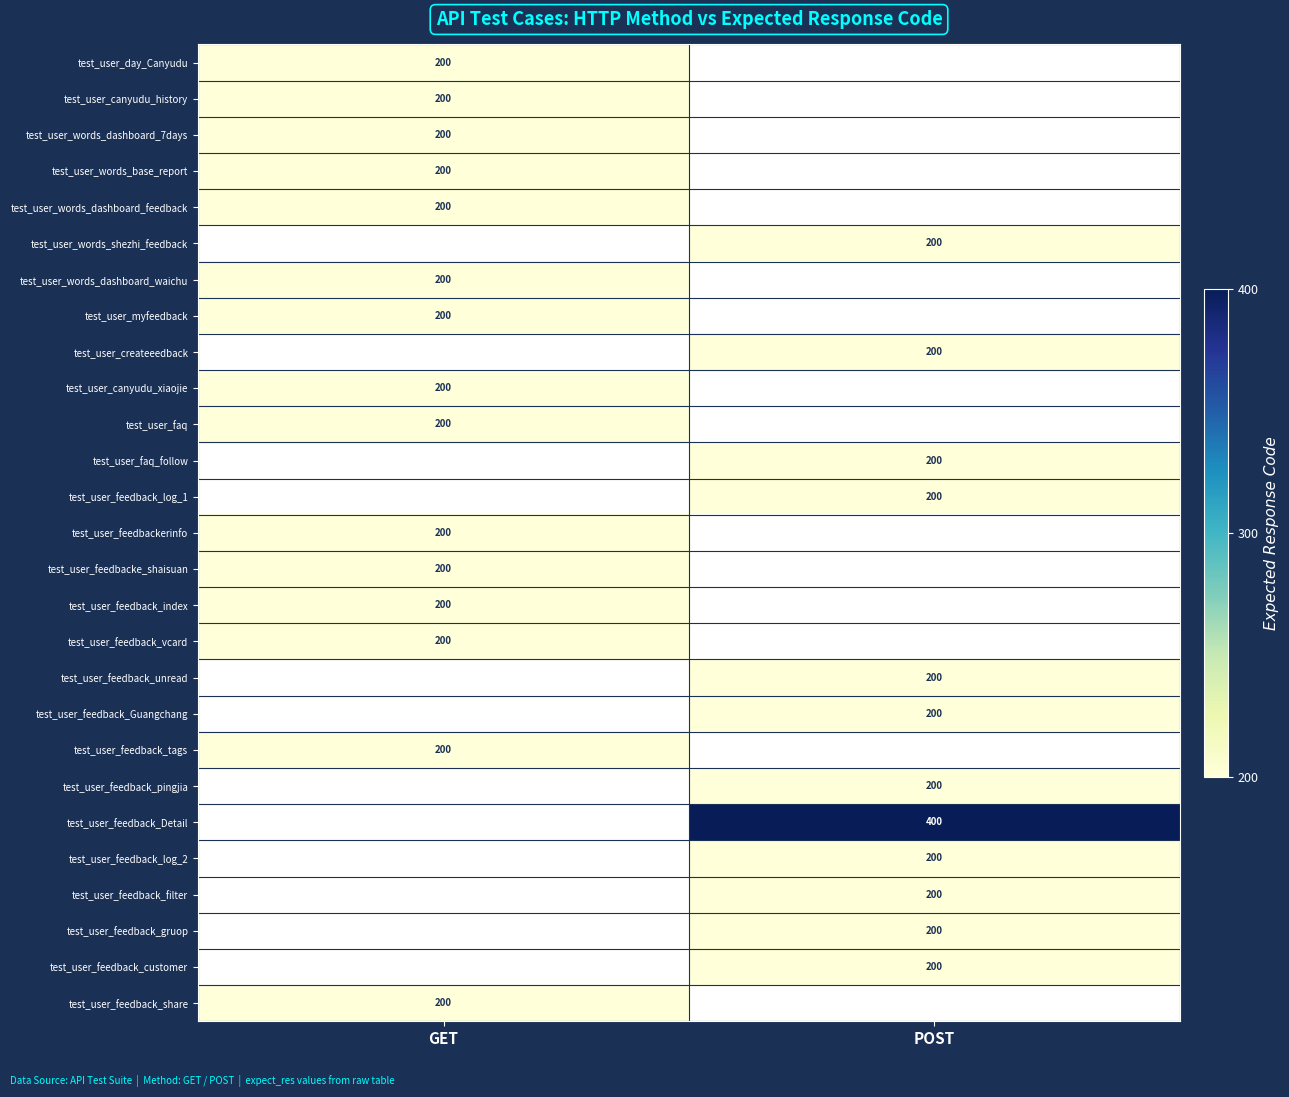

The test_user_feedback_share series shows 200 at GET. True or false?

True